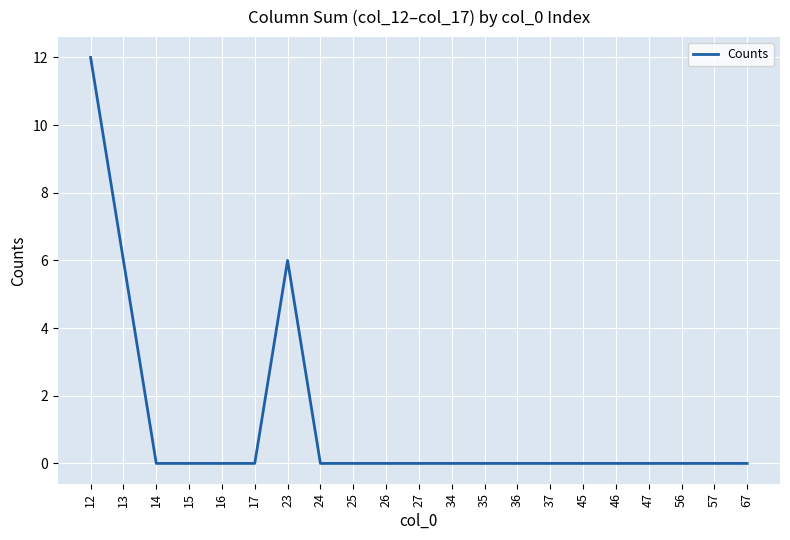

Reading left to right, list all the values displayed in this chart.

12	6	0	0	0	0	6	0	0	0	0	0	0	0	0	0	0	0	0	0	0